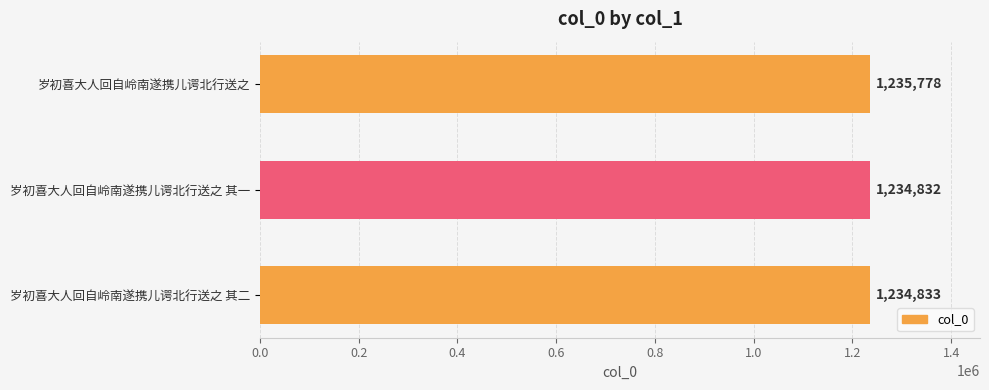

List the labels in order of value, largest first.

岁初喜大人回自岭南遂携儿谔北行送之, 岁初喜大人回自岭南遂携儿谔北行送之 其二, 岁初喜大人回自岭南遂携儿谔北行送之 其一